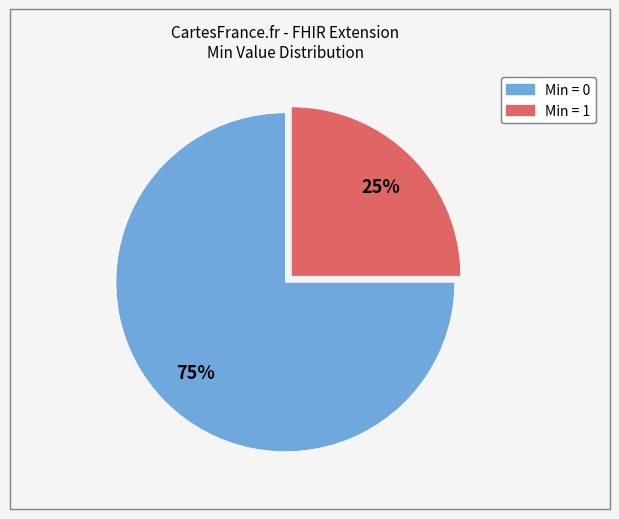

To the nearest percent, what is the average slice percentage?

50%